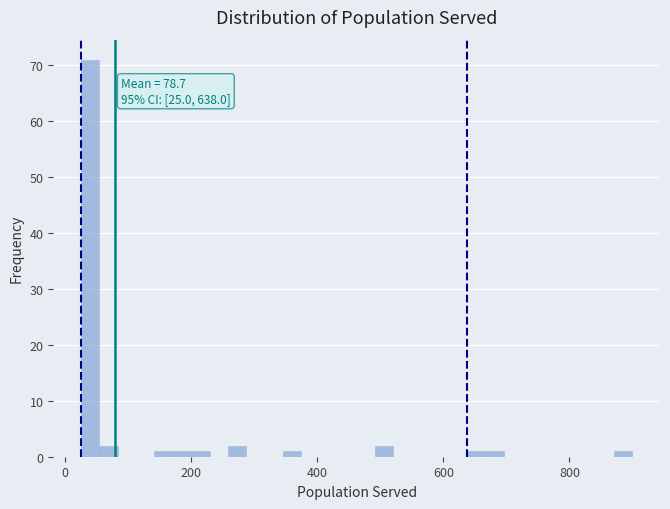

Around what value on the x-axis is the tallest bar? Give the approximate position of its centre, as read against the axis.

40